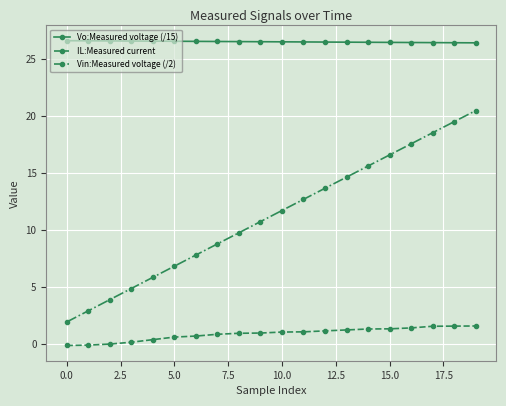

True or false: Vo:Measured voltage (/15) and Vin:Measured voltage (/2) intersect in this chart.

False